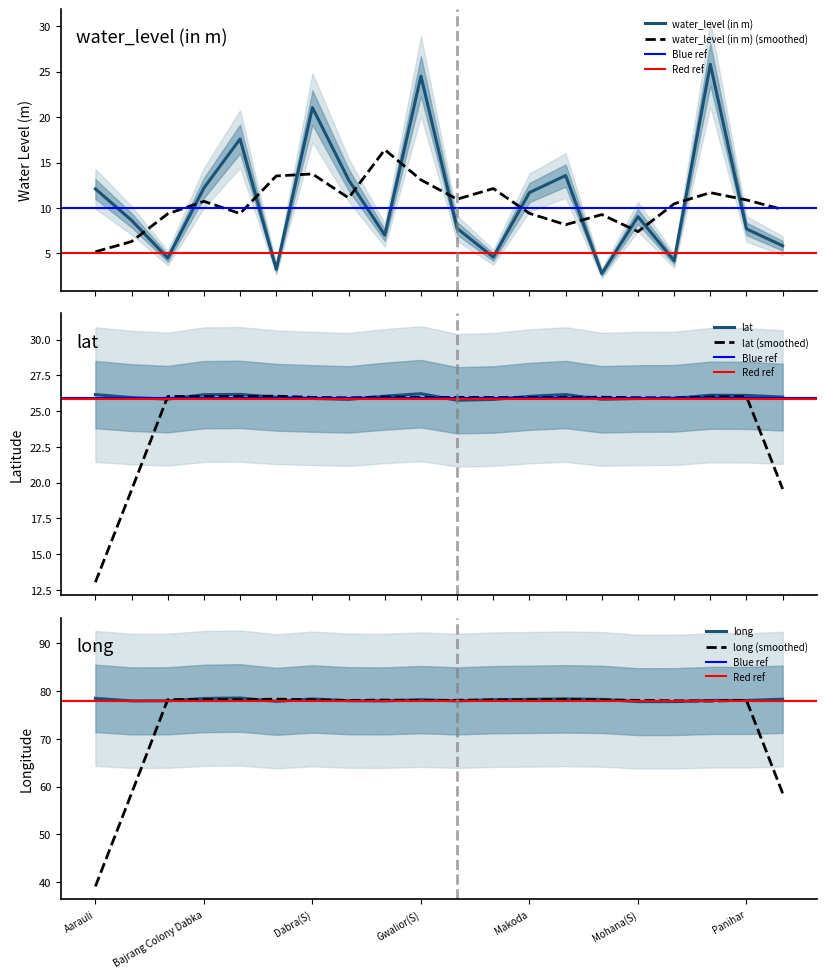

At how many categories does at least one series exceed 36?

20